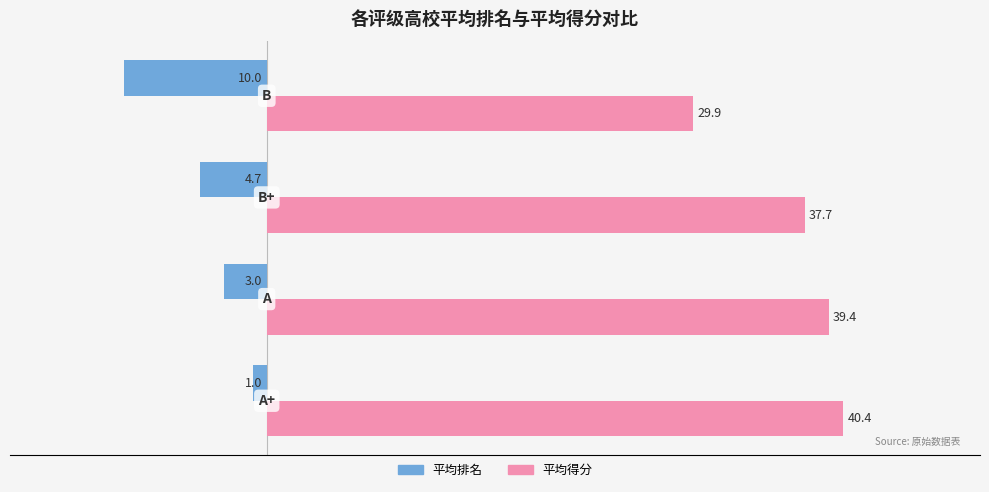

What is the maximum value for 平均得分?

40.4